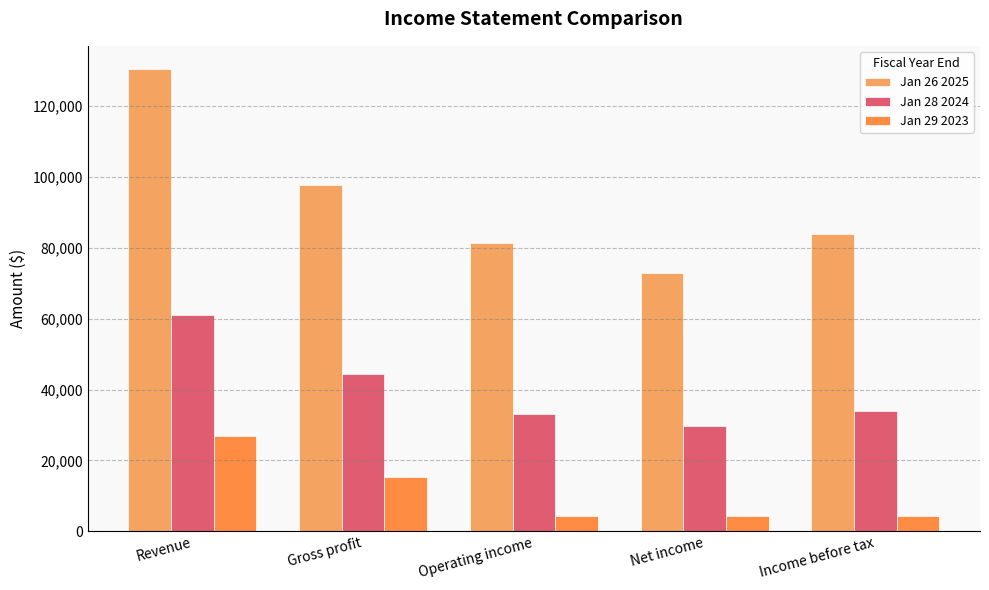

Reading left to right, what are all the values shown in this chart?

Jan 26 2025: Revenue=130497	Gross profit=97858	Operating income=81453	Net income=72880	Income before tax=84026
Jan 28 2024: Revenue=60922	Gross profit=44301	Operating income=32972	Net income=29760	Income before tax=33818
Jan 29 2023: Revenue=26974	Gross profit=15356	Operating income=4224	Net income=4368	Income before tax=4181